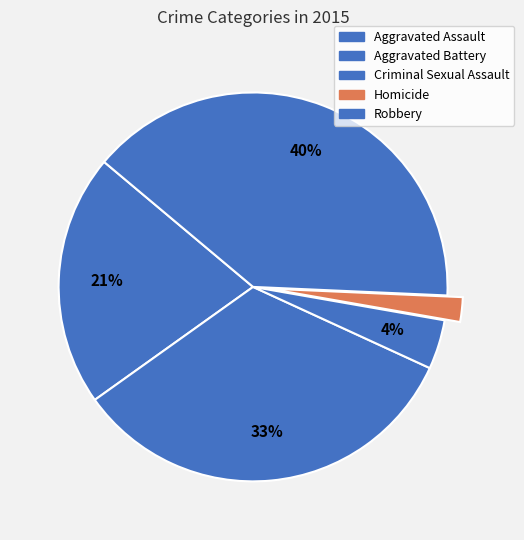

To the nearest percent, what is the combined percentage of Aggravated Assault and Homicide?

23%